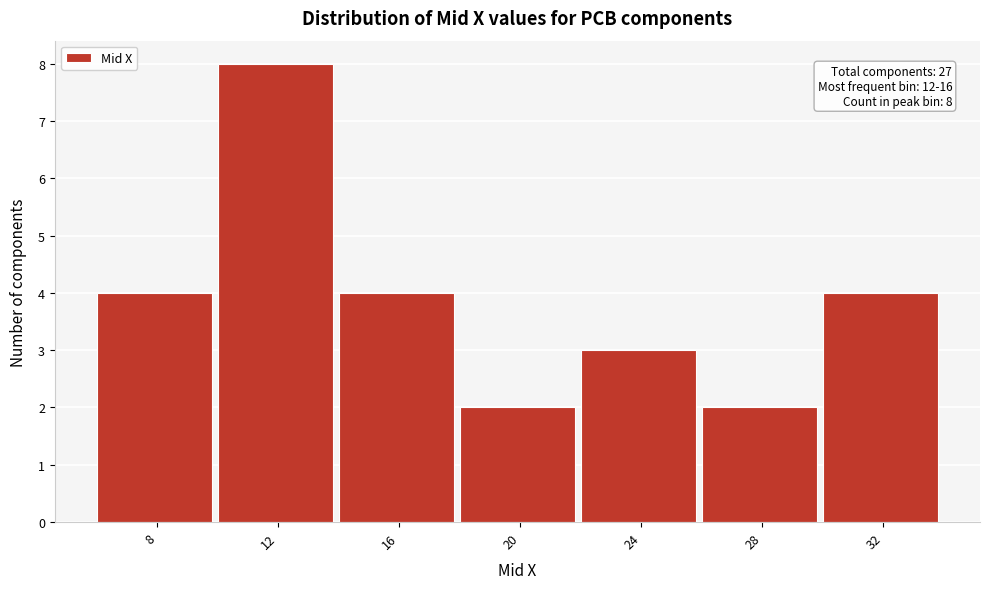

Reading right to left, extract all data points from this chart.

32=4	28=2	24=3	20=2	16=4	12=8	8=4